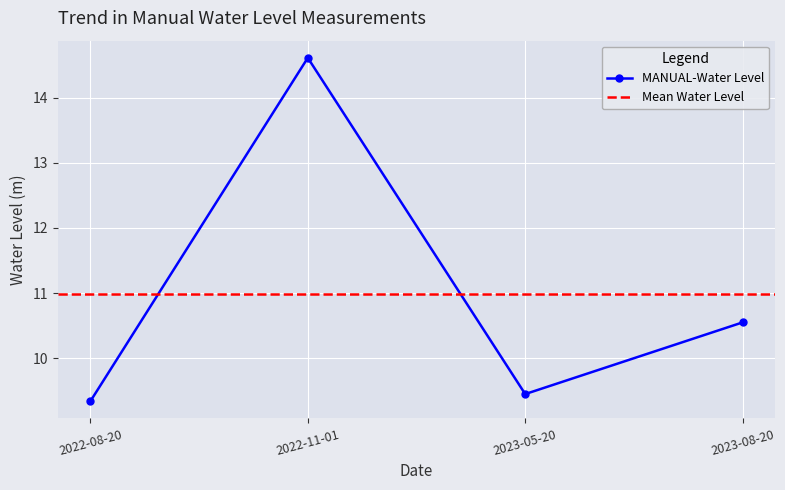

What is the minimum value shown in the chart?

9.3